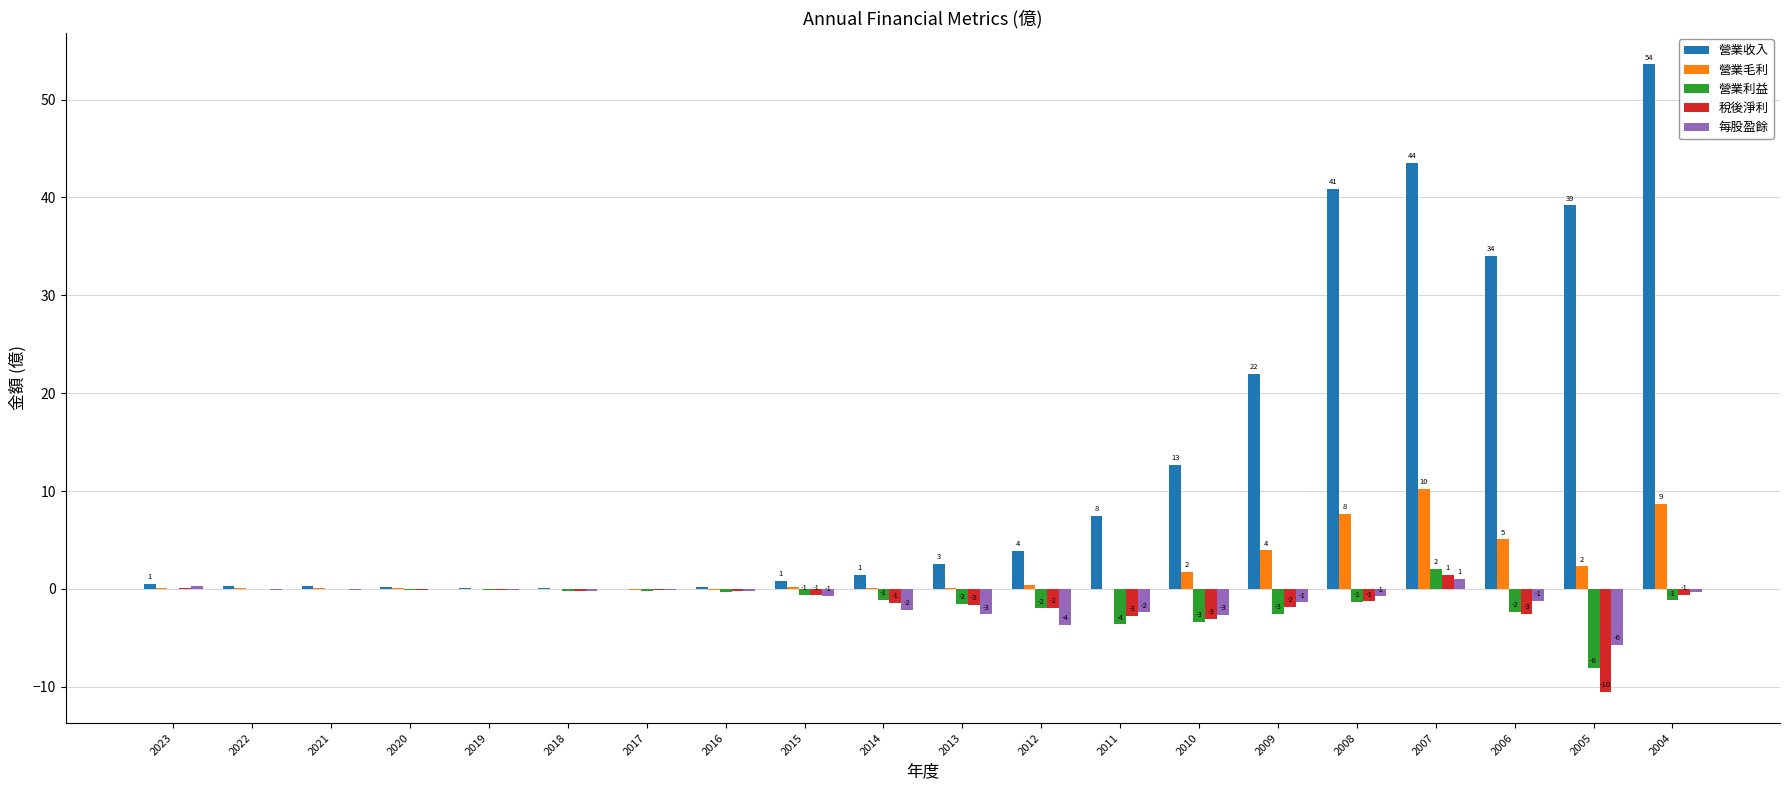

Are the bars horizontal?

No